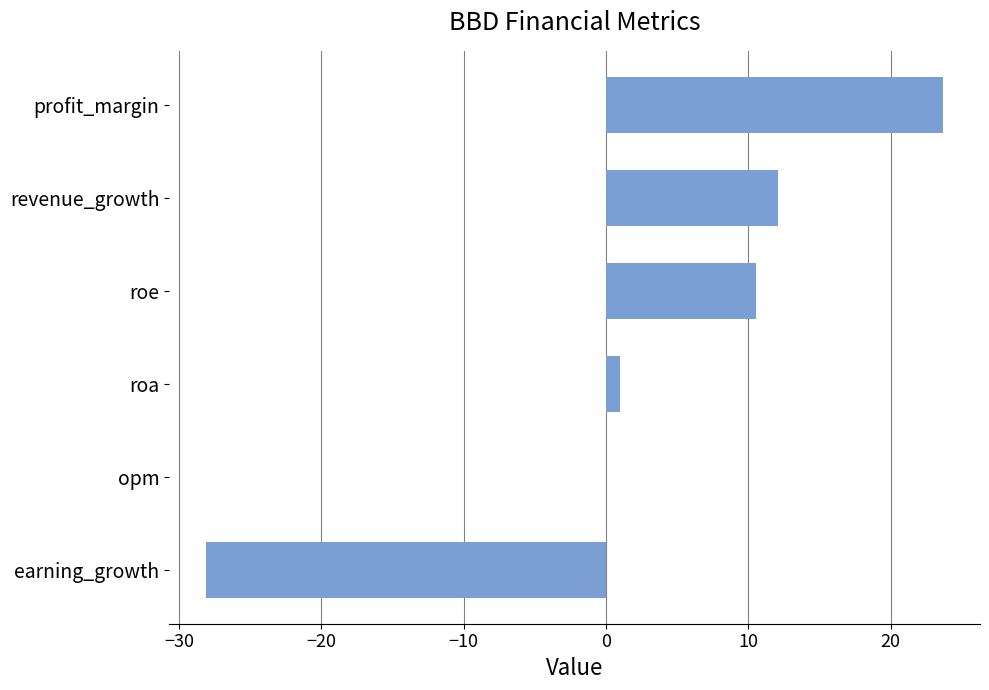

True or false: the data shows 15.9 at revenue_growth.

False